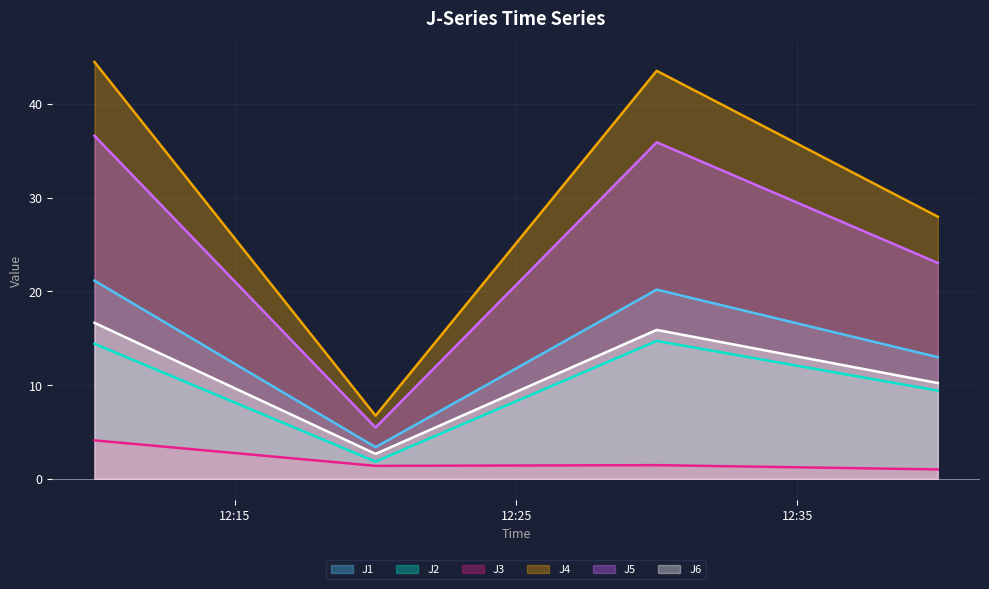

Where does the J1 series first go above 20?

2023-09-03 12:10:00